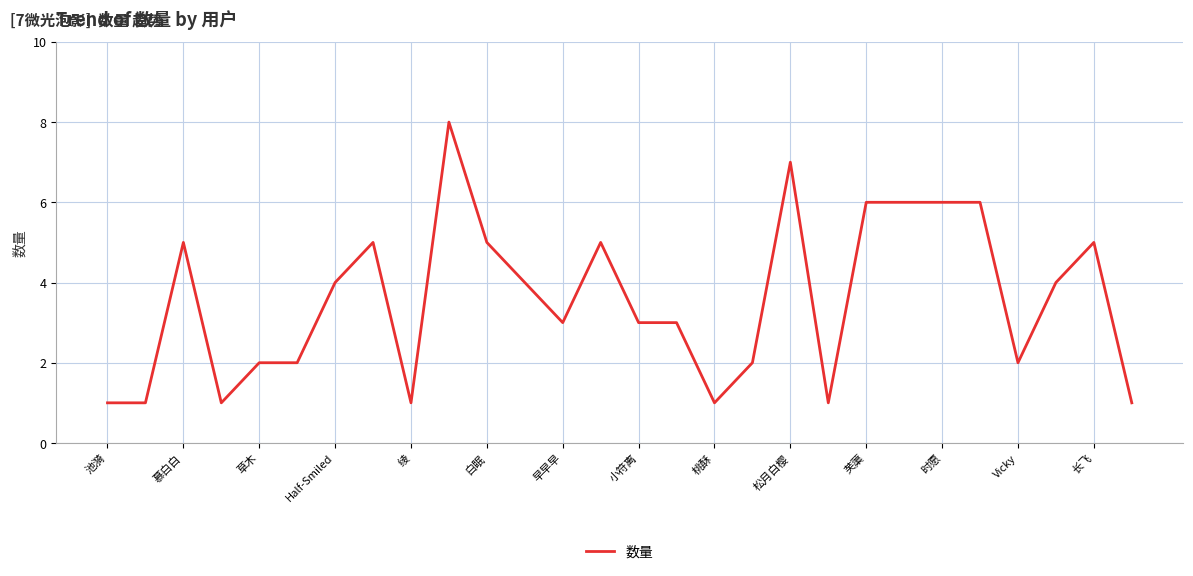

What is the difference between the maximum and minimum values?

7